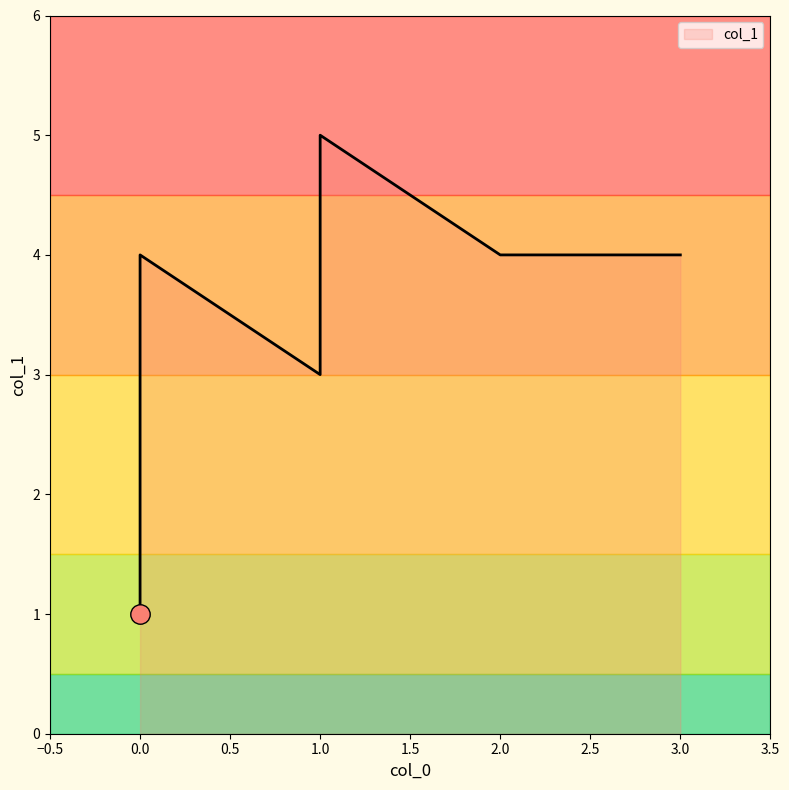

What is the maximum value shown in the chart?

5